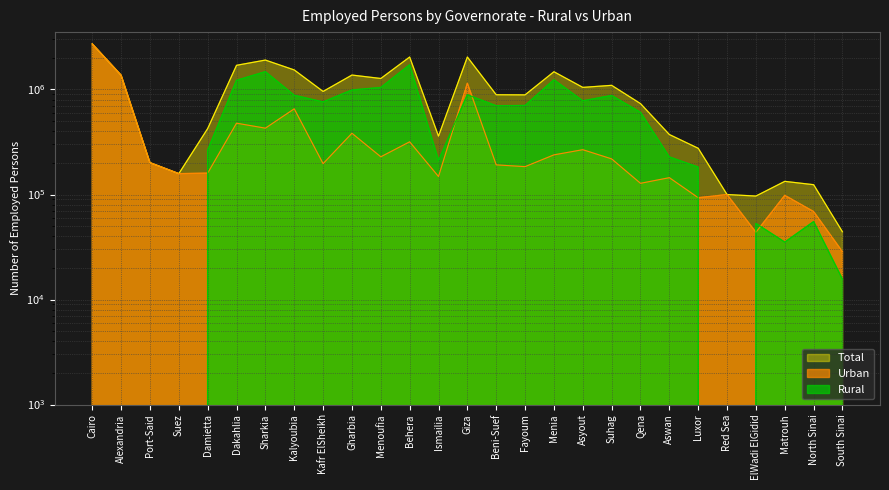

In Urban, how many points are higher than both neighbors (excluding endpoints)?

9